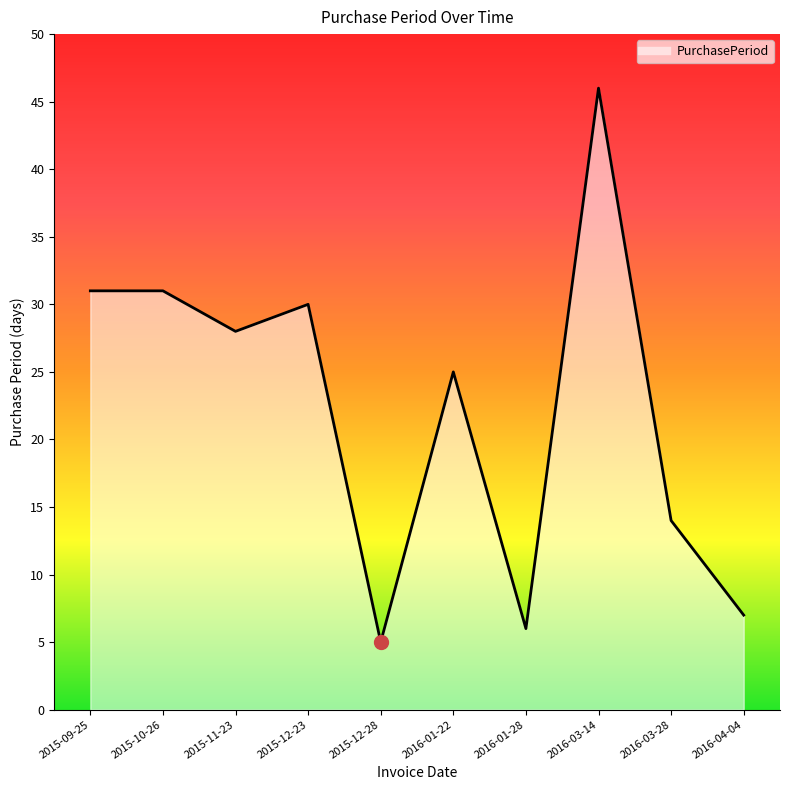

Is it true that the value at 2016-03-14 is 46?

True